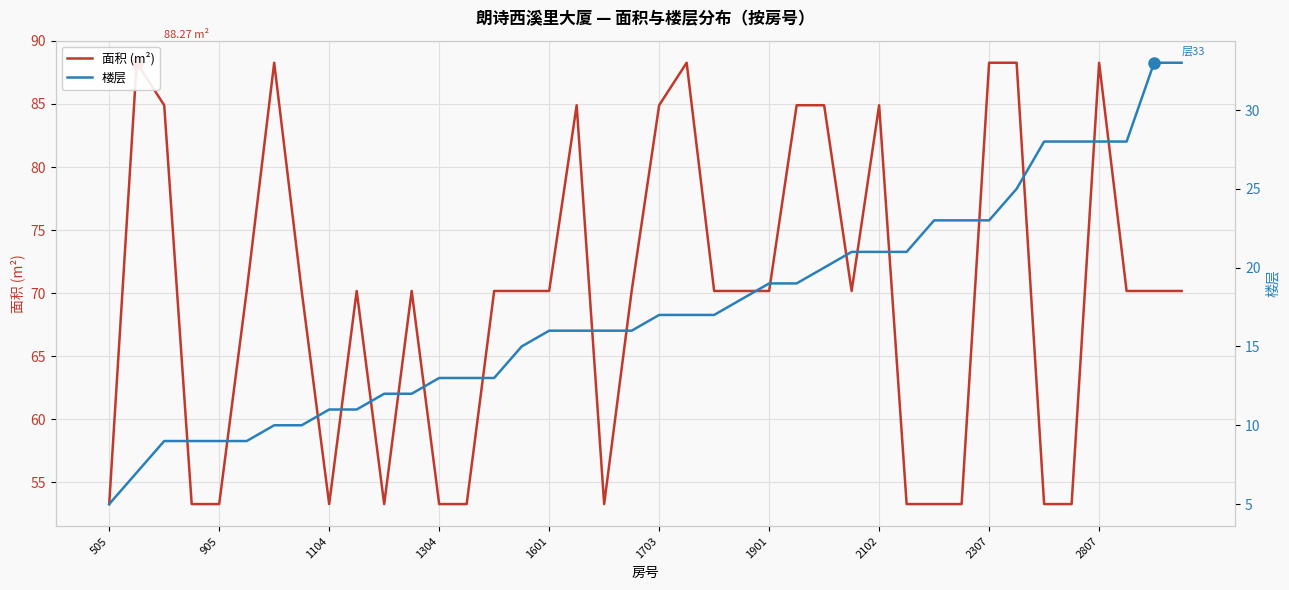

At 1901, list the series in order from largest to smallest.

面积 (m²), 楼层